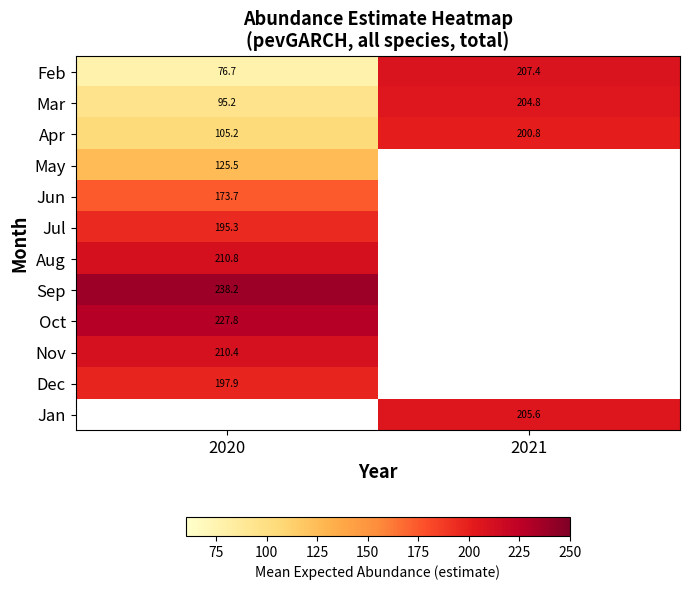

Is the value of Jan at 2021 greater than the value of Jul at 2020?

Yes